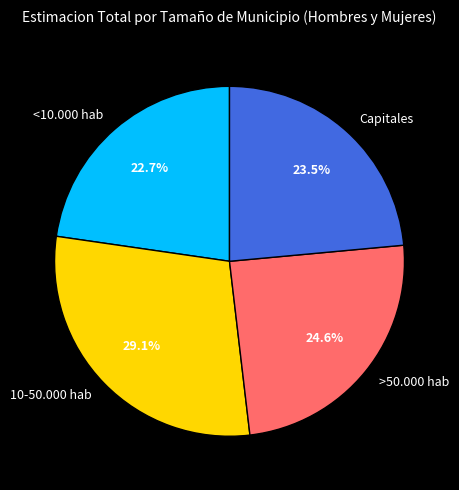

To the nearest percent, what portion does >50.000 hab represent?

25%